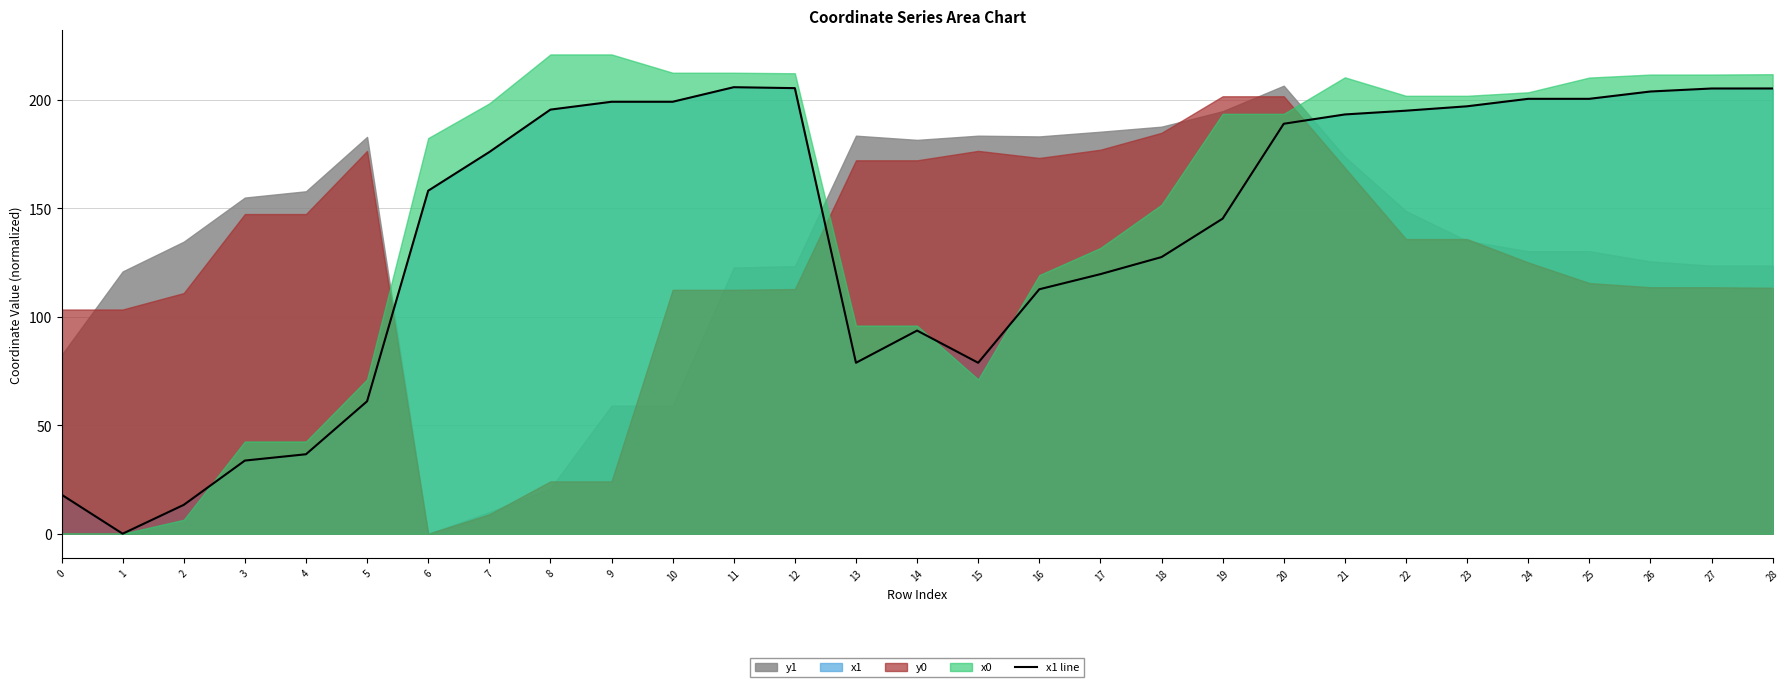

How many values are above zero?

28